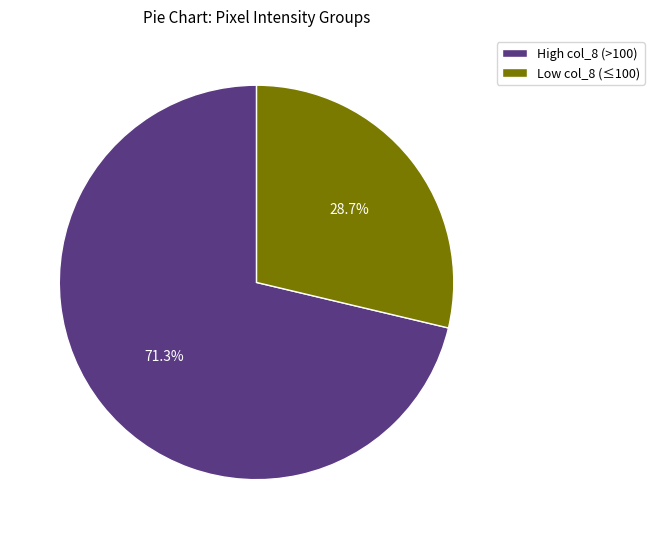

Is there any slice that represents more than half of the pie?

Yes